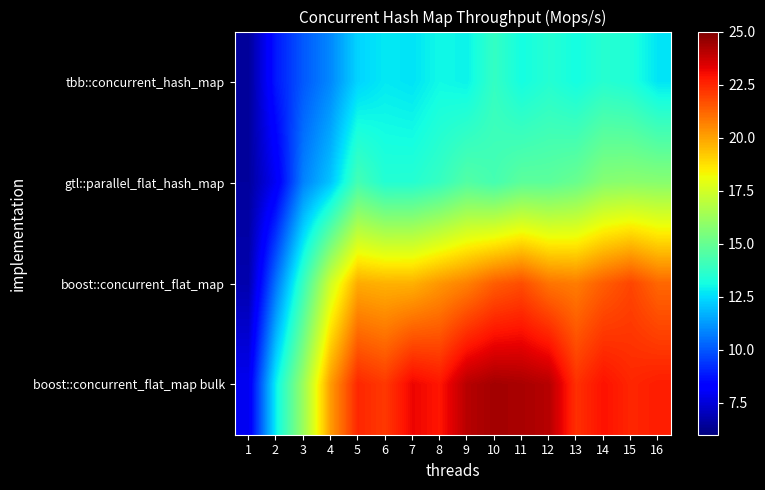

Which has a higher value, 14 or 4?

14